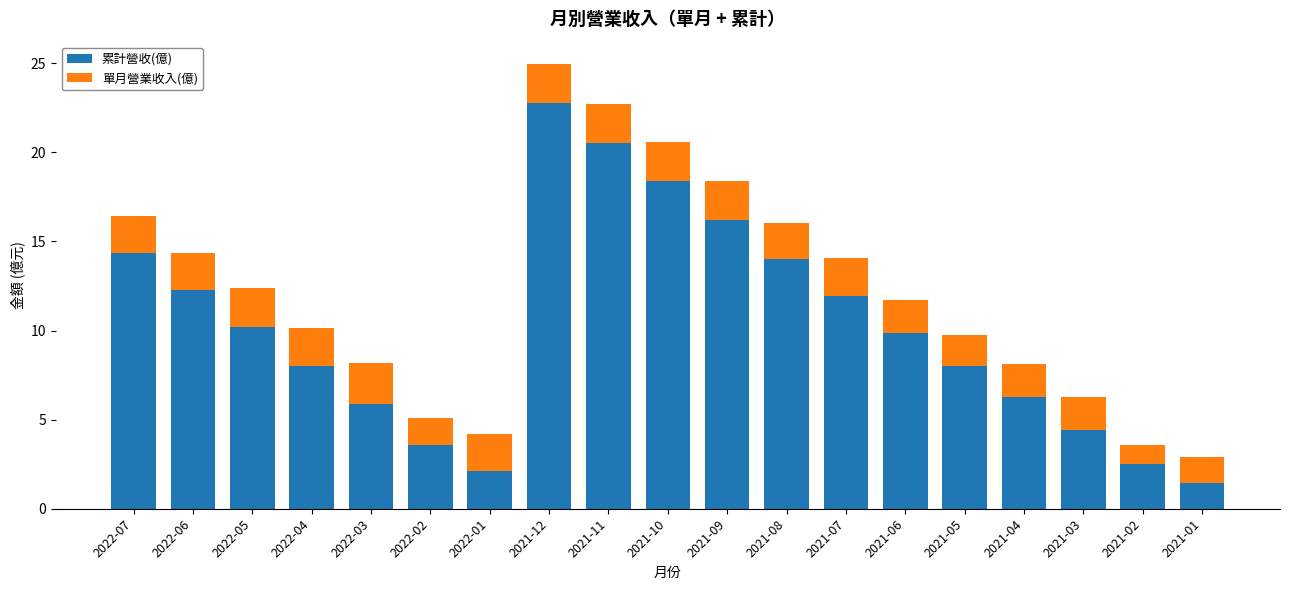

Read the 累計營收(億) value at 2022-07.

14.4